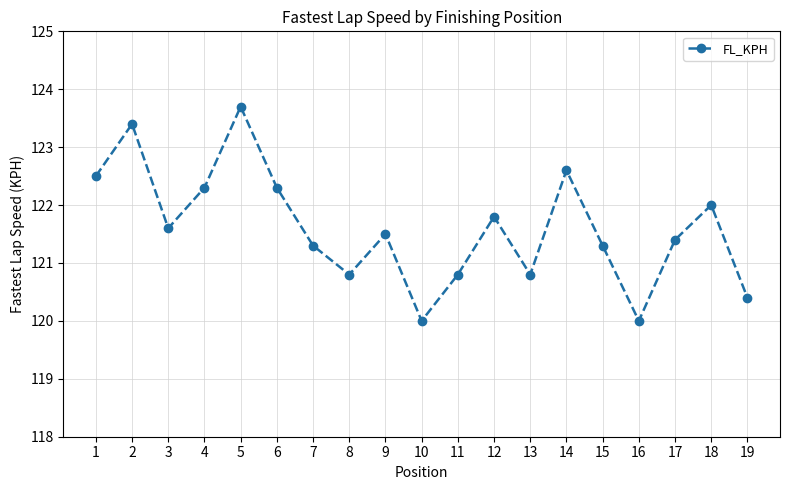

How many lines are shown in the chart?

1